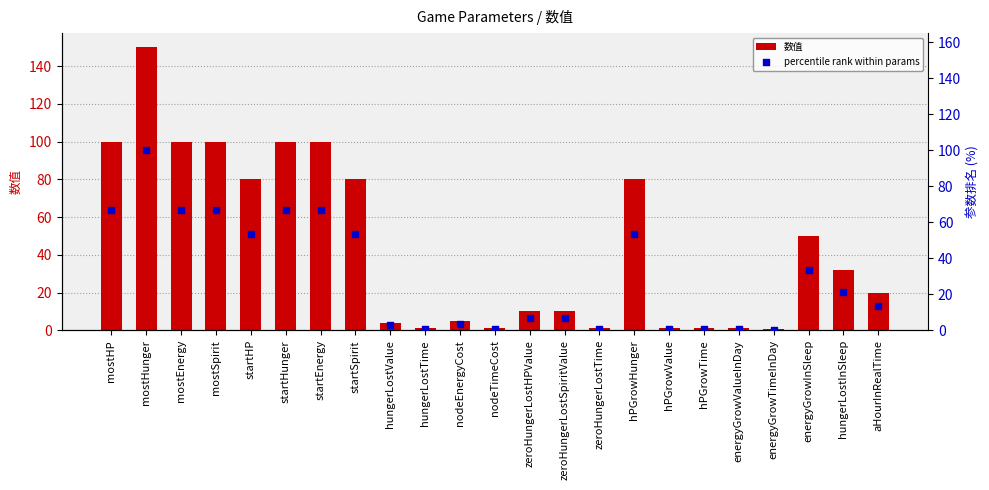

At how many categories does at least one series exceed 61?

9